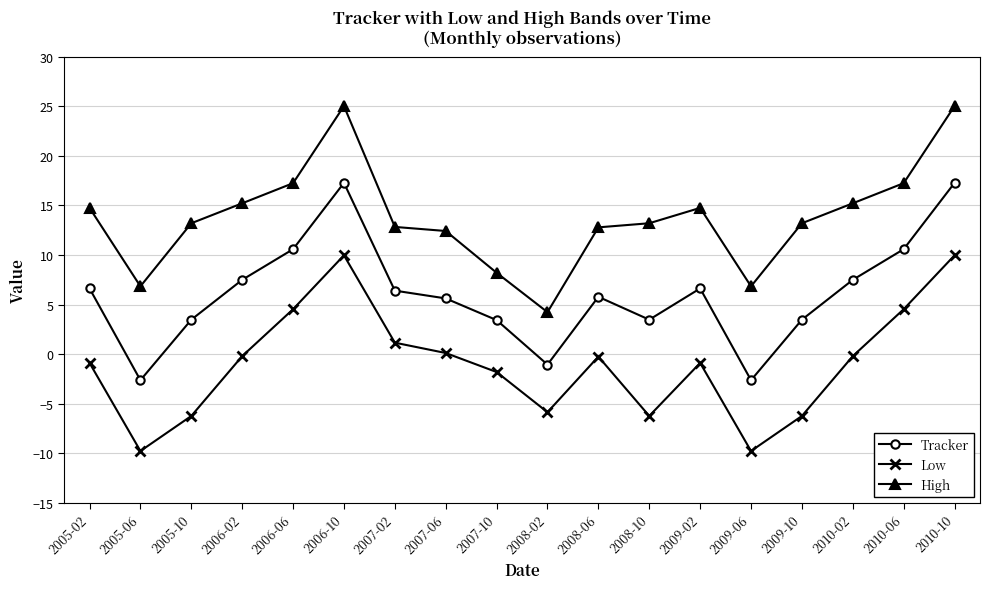

True or false: High has a value of 6.8 at 2005-06.

True